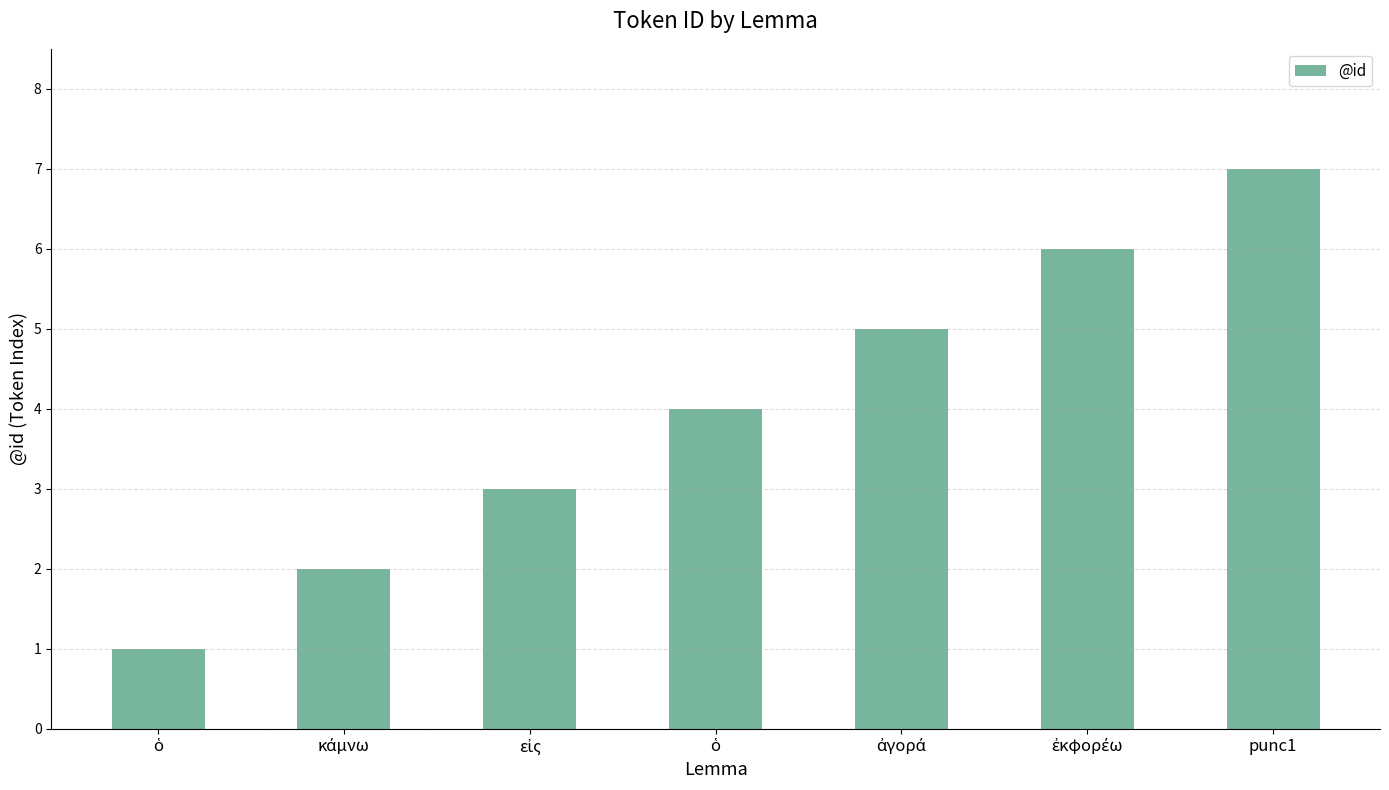

Which category has the highest value across all series?

punc1